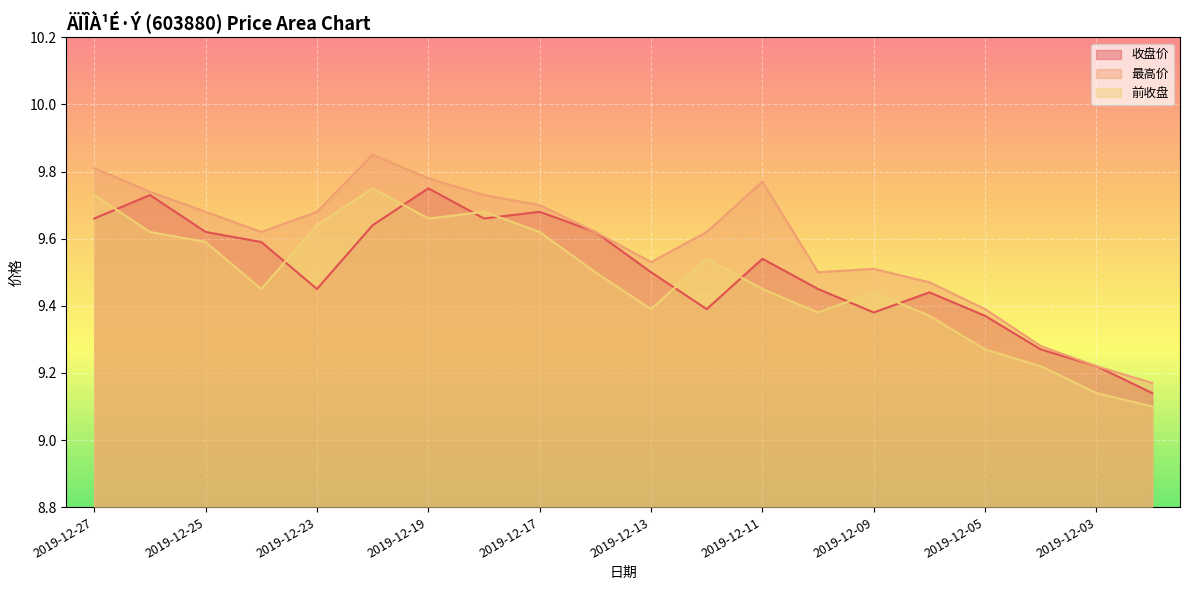

At which category does 最高价 reach its first local peak?

2019-12-20